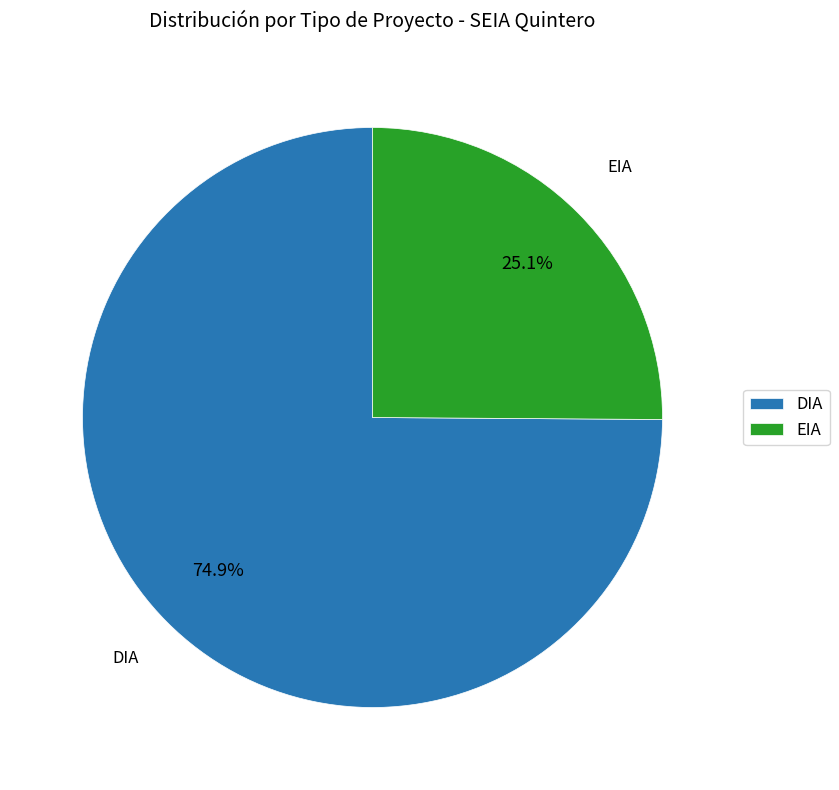

How many segments does this pie chart have?

2